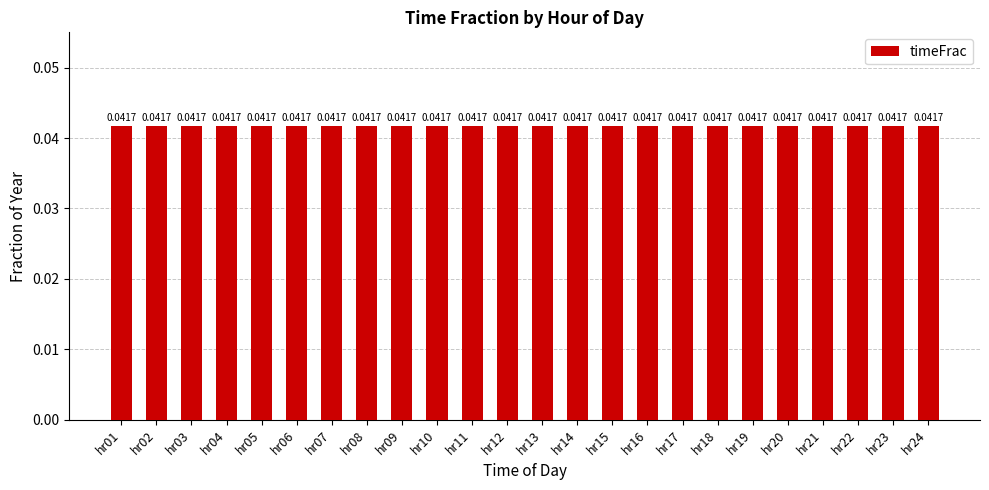

What is the sum of all values?

1.0